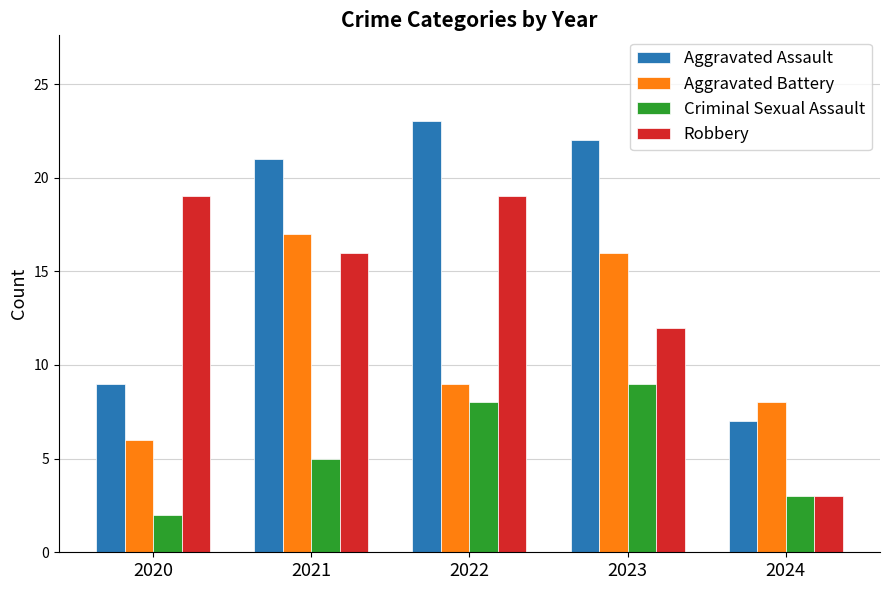

What is the difference between the highest and lowest values at 2024?

5